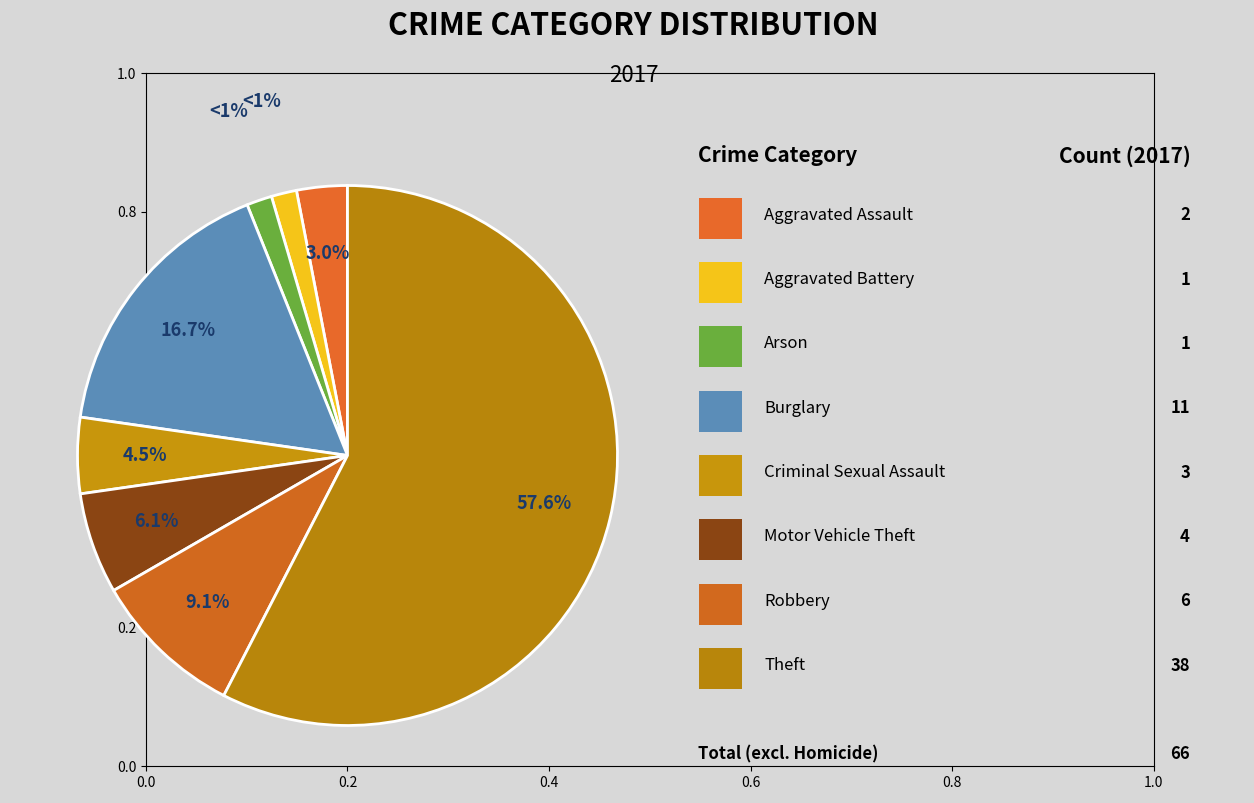

To the nearest percent, what is the average slice percentage?

12%